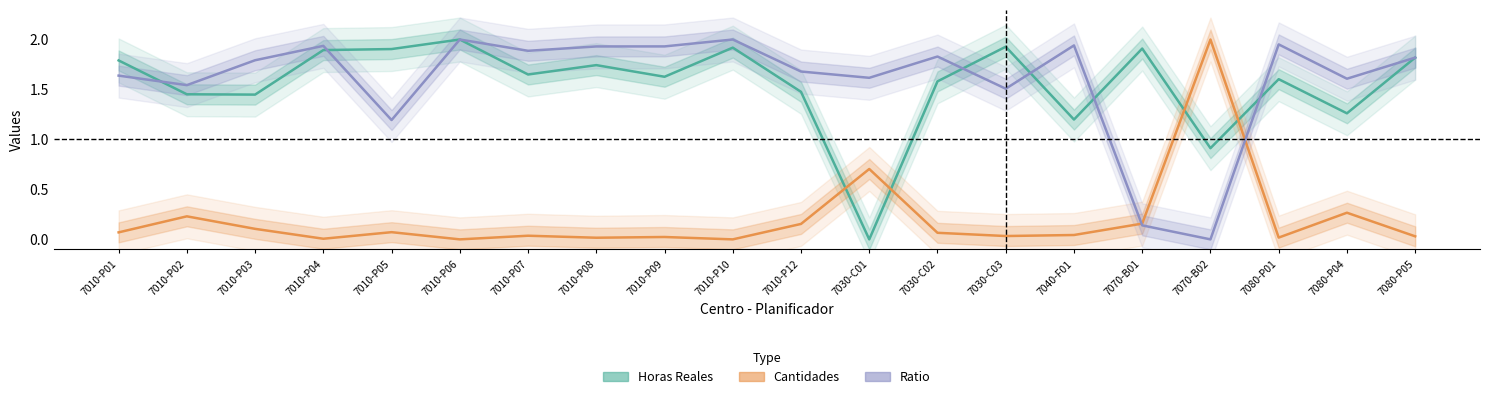

What is the highest value of the Ratio series?

2.0